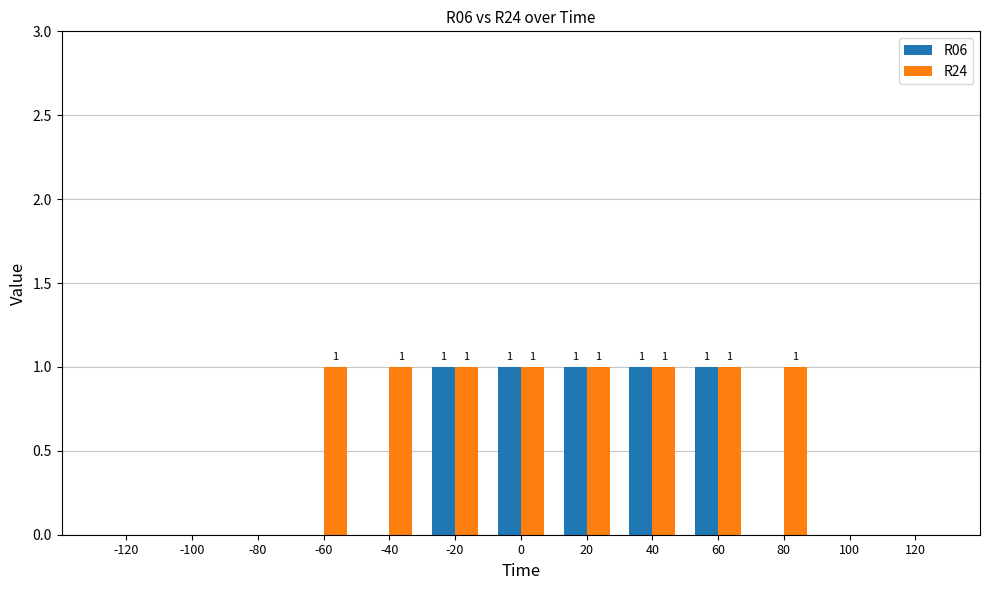

Is the value of R24 at 120 greater than the value of R06 at 60?

No